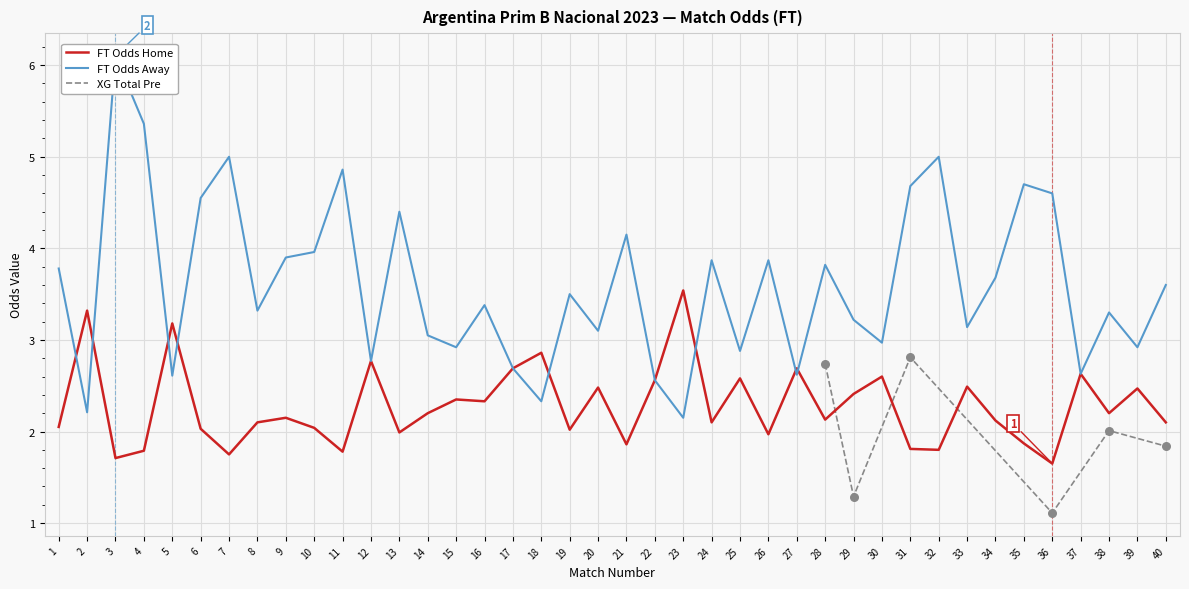

Which series reaches the maximum Y coordinate?

FT_Odds_A